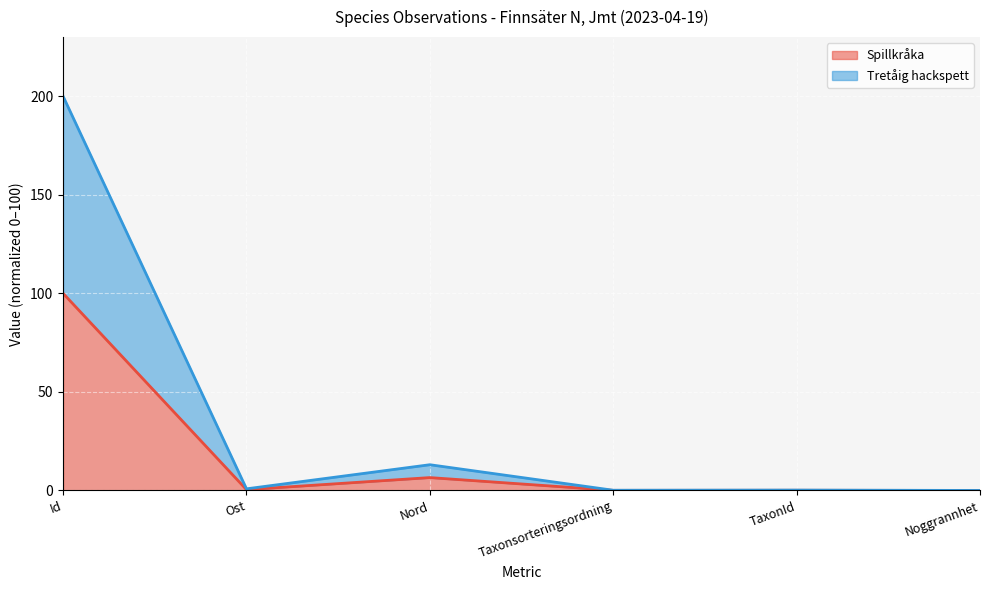

True or false: Spillkråka and Tretåig hackspett intersect in this chart.

False